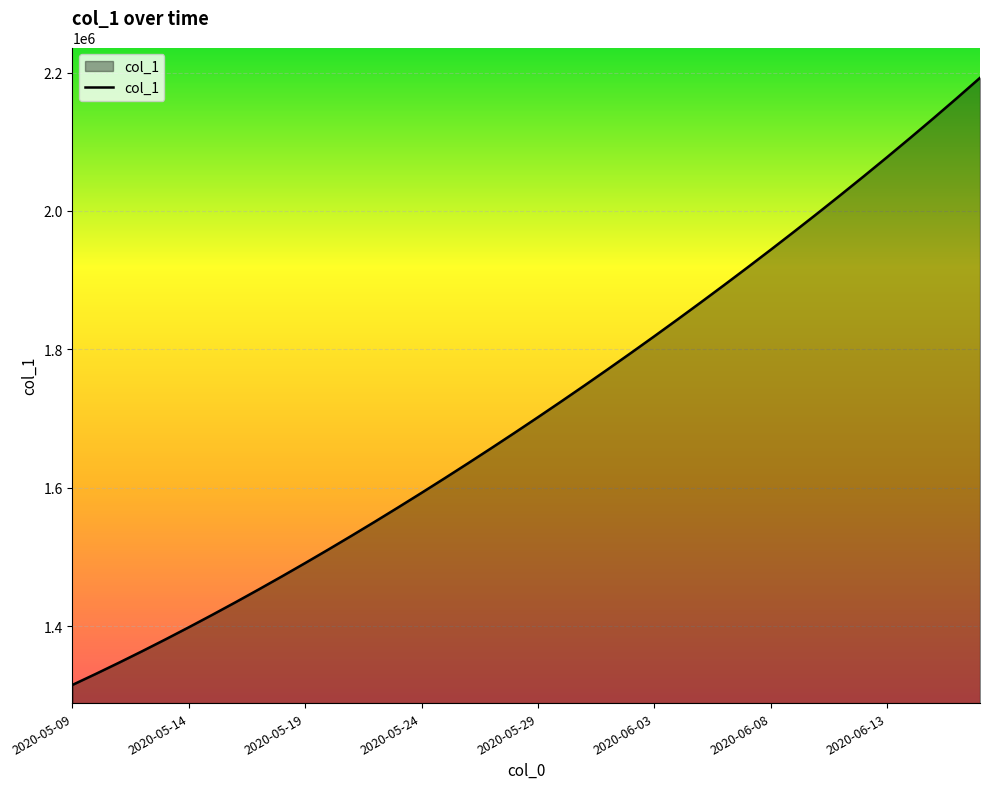

What is the maximum value shown in the chart?

2192398.0